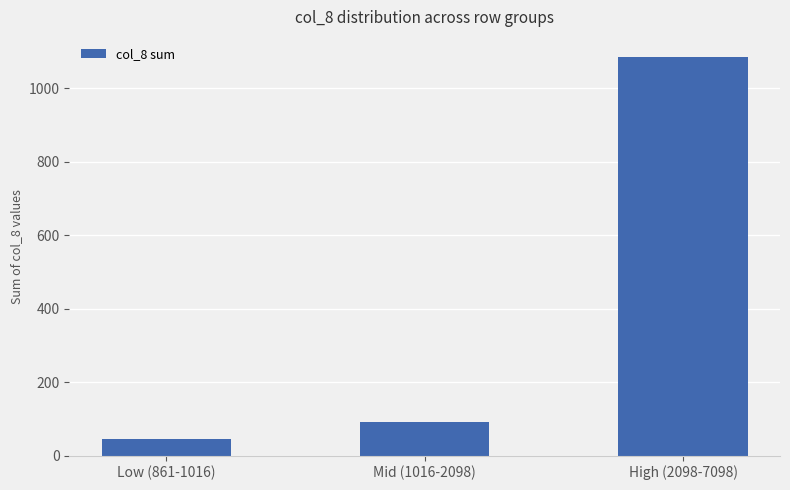

List the labels in order of value, largest first.

High (2098-7098), Mid (1016-2098), Low (861-1016)